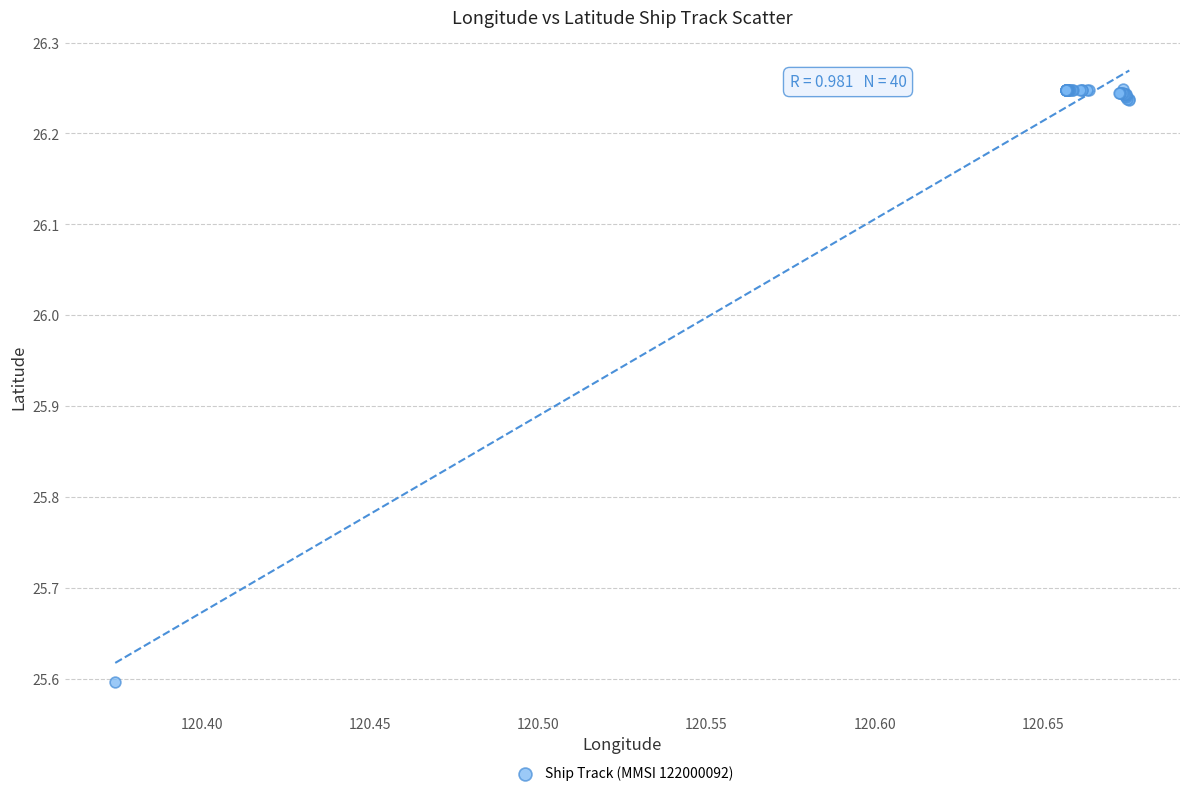

What Y value in the scatter plot is closest to 25?

25.6